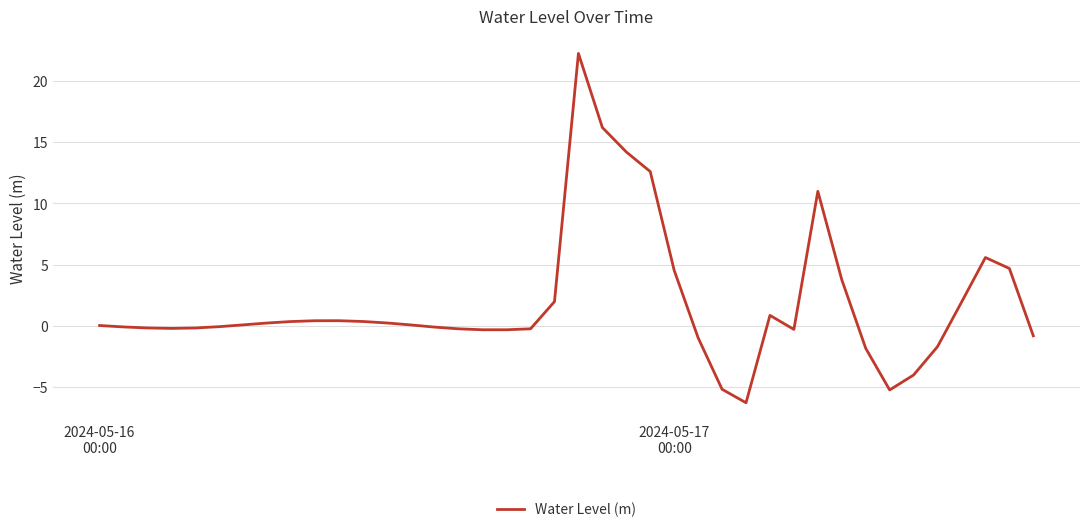

Does the chart have visible grid lines?

Yes